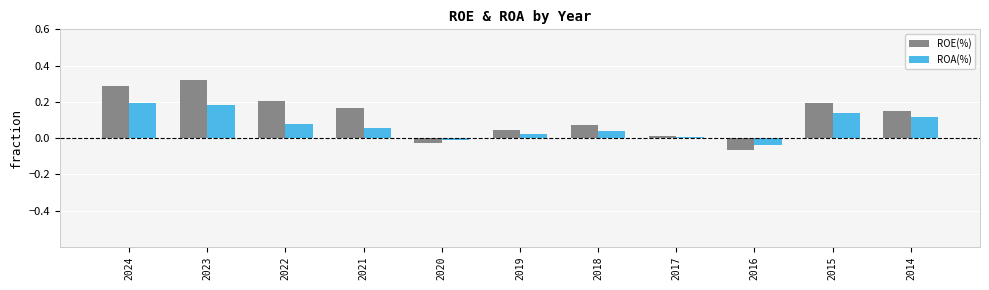

Which category has the highest value across all series?

2023